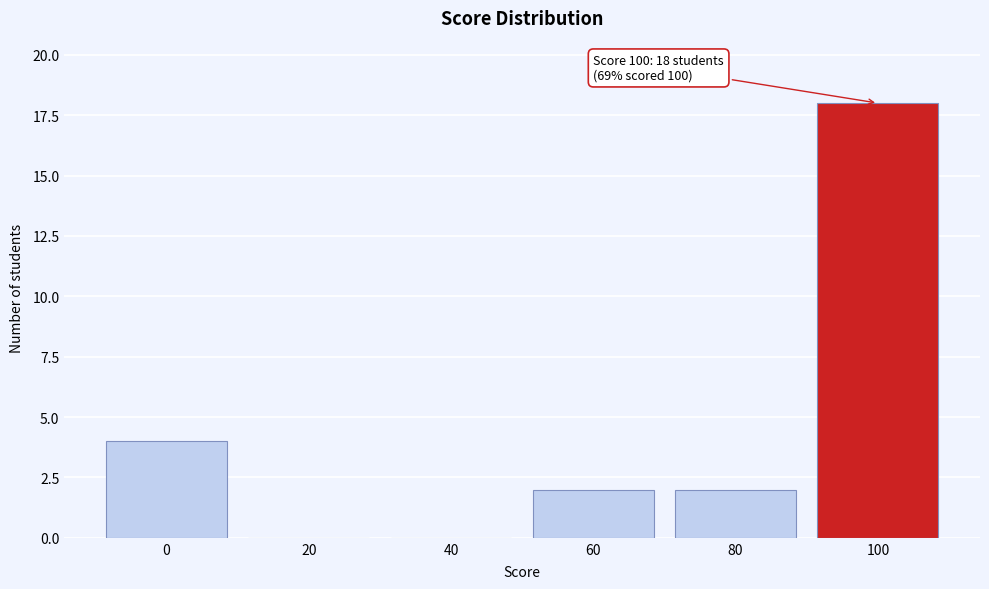

Which range on the x-axis has the tallest bar?

90 to 110